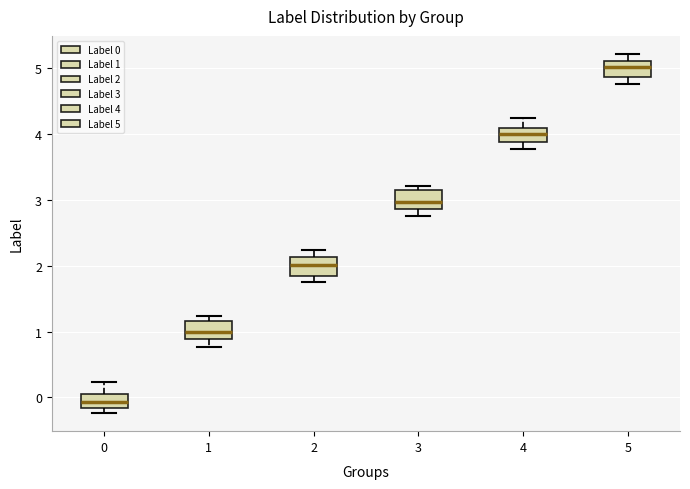

Which box's median line is the highest?

5